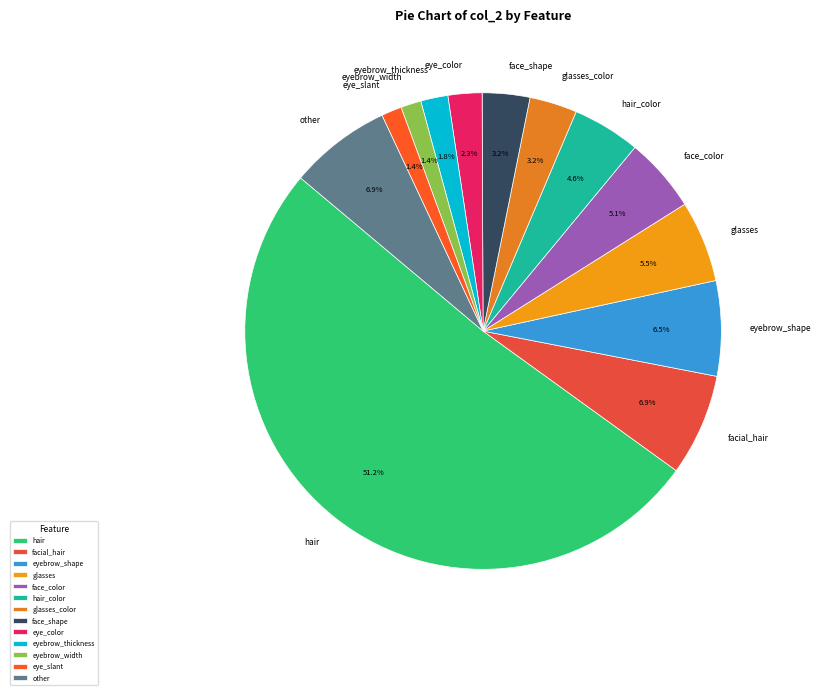

Which has a higher value, hair or eyebrow_thickness?

hair